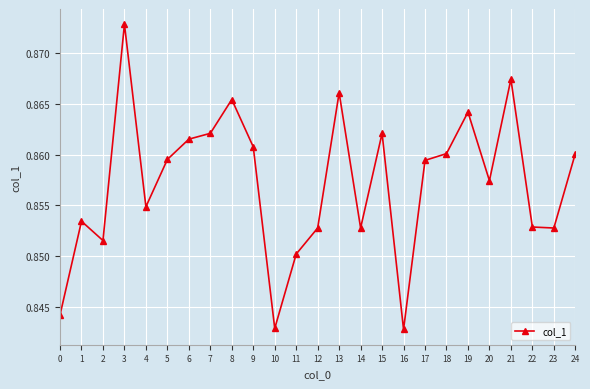

True or false: the data shows 1.5 at 16.

False